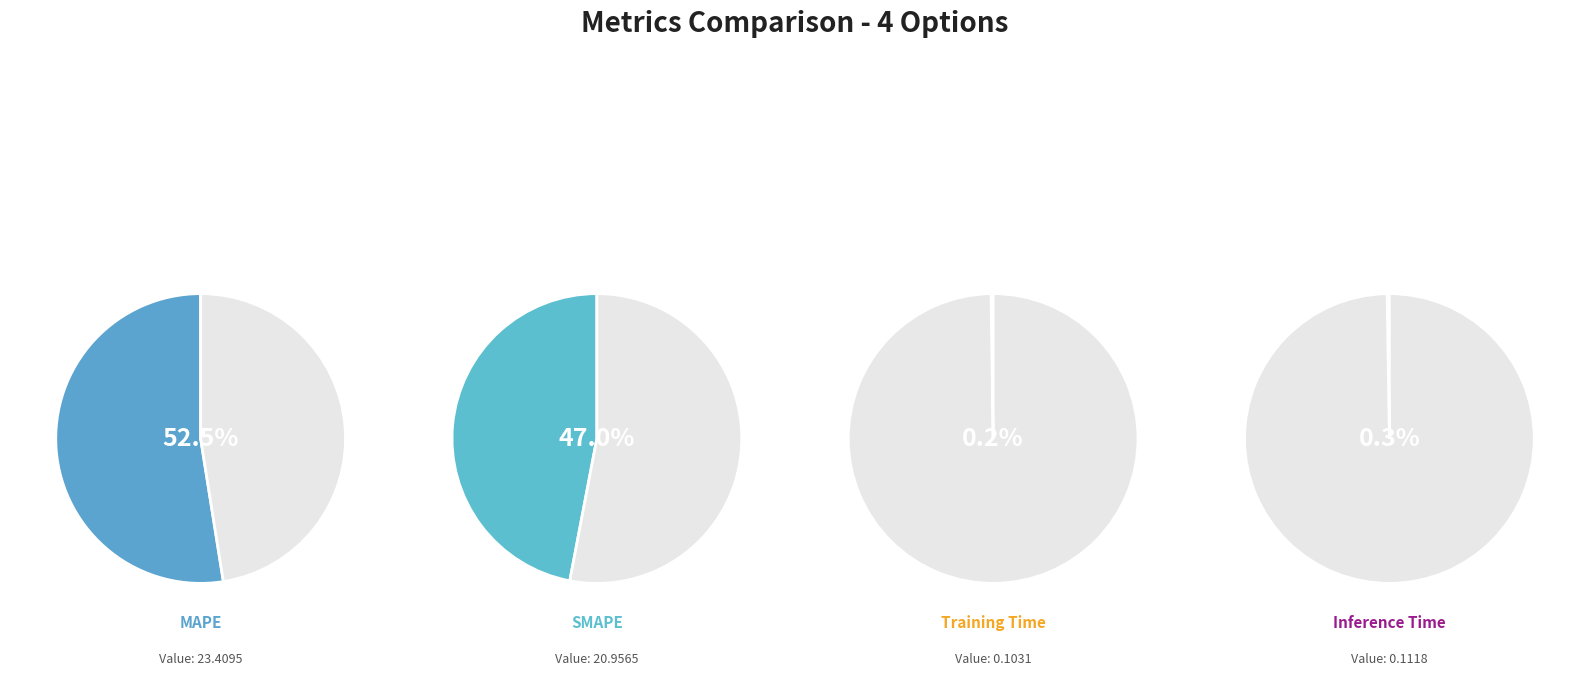

How many slices are in this pie chart?

4